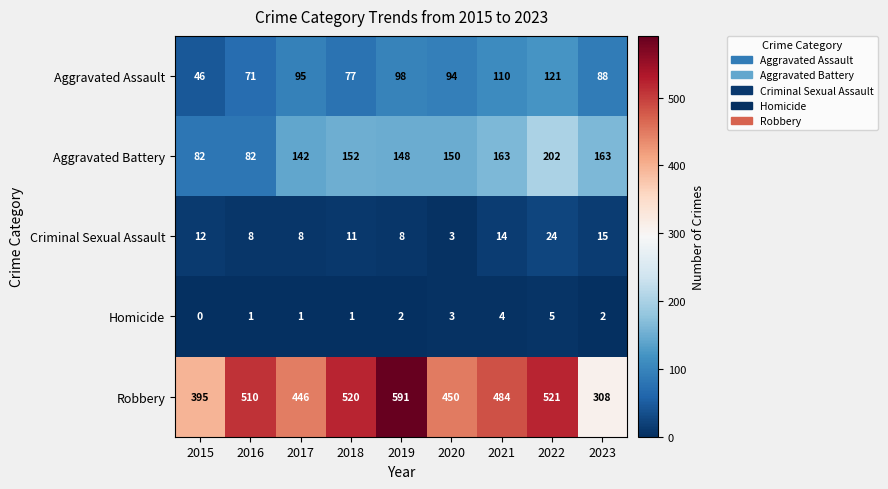

What is the sum of the Criminal Sexual Assault values at 2020 and 2021?

17